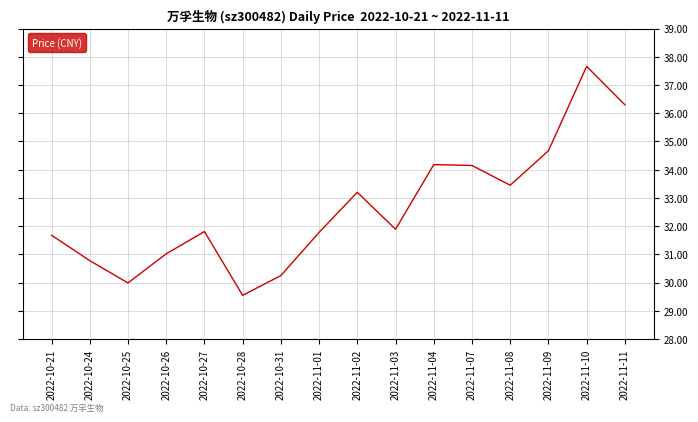

Is this an area chart (filled region under the line)?

No